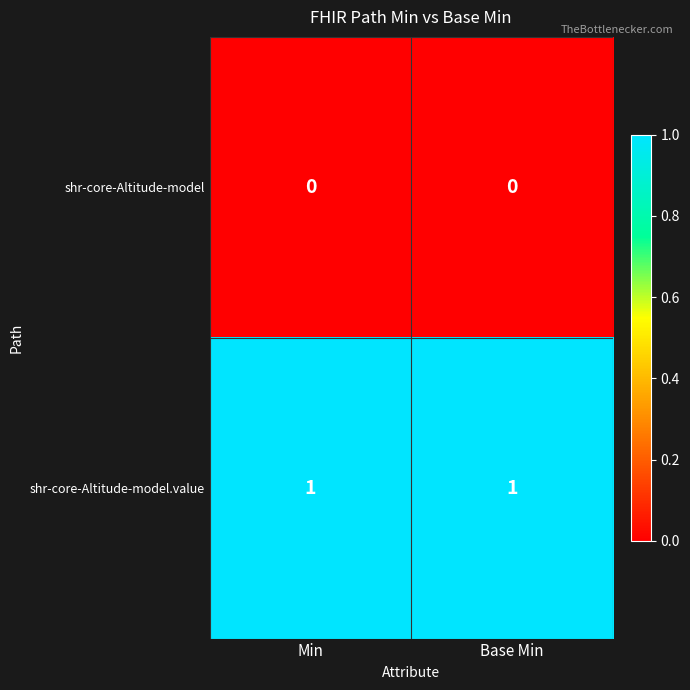

True or false: shr-core-Altitude-model.value has a value of 0 at Base Min.

False